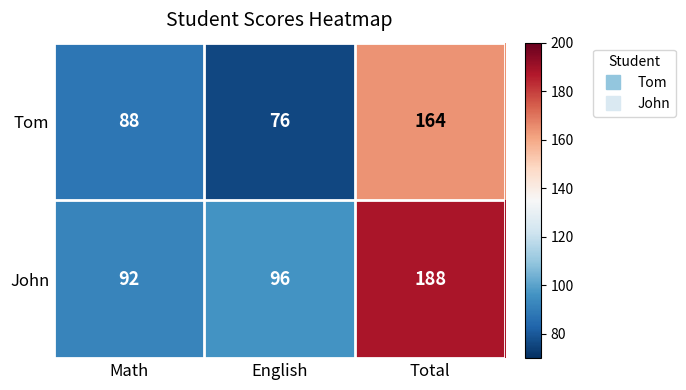

What is the lowest value of the John series?

92